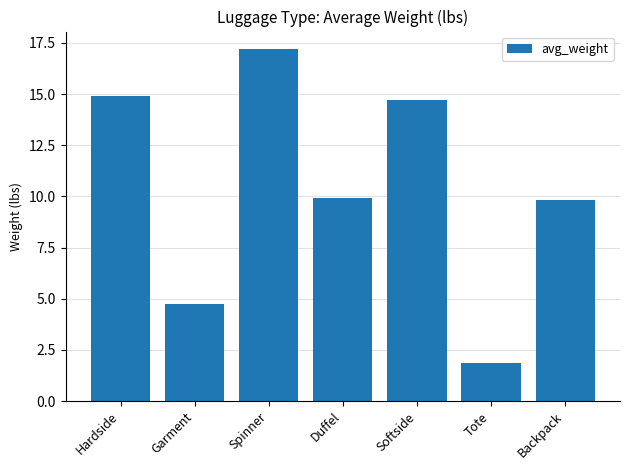

Reading right to left, extract all data points from this chart.

Backpack=9.8	Tote=1.9	Softside=14.7	Duffel=9.9	Spinner=17.2	Garment=4.7	Hardside=14.9